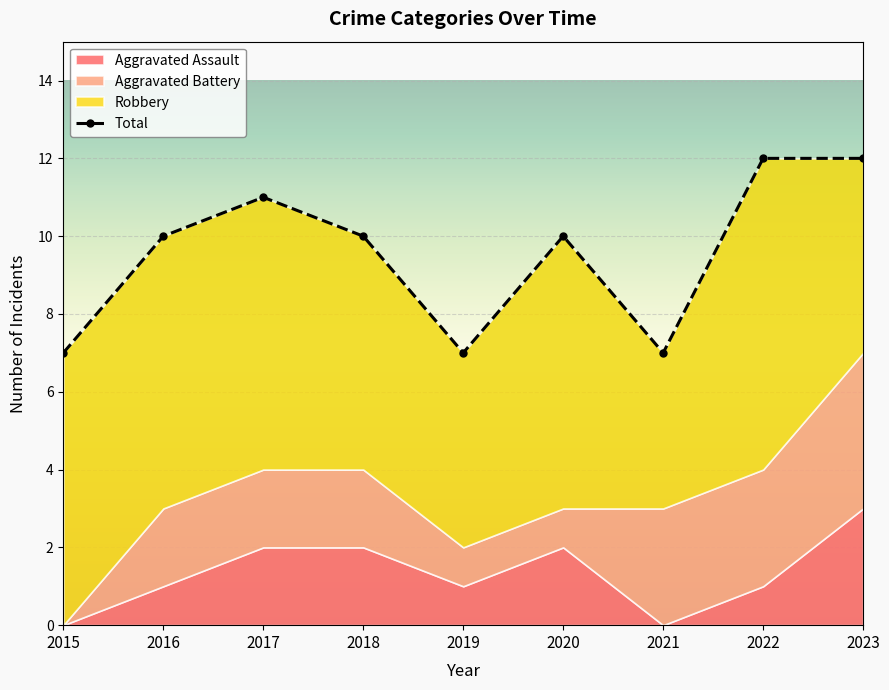

Which series changed the most between 2017 and 2019?

Total